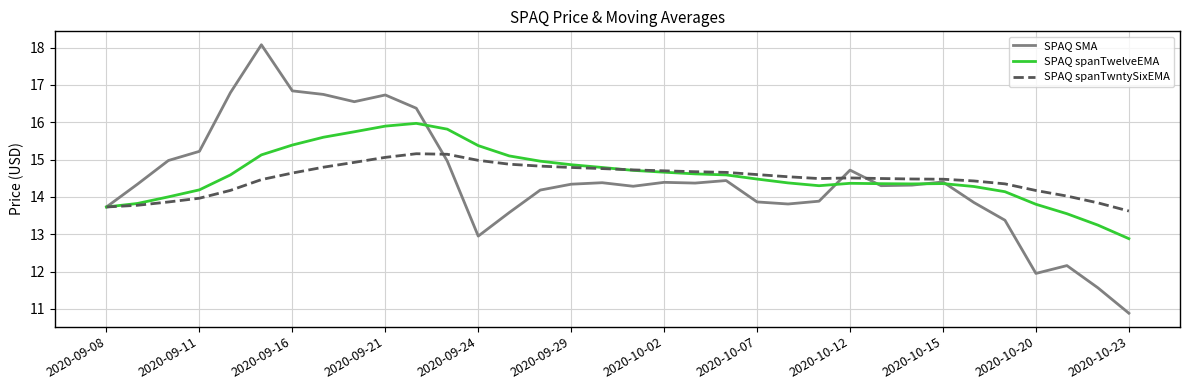

Which series has the largest total across all categories?

SPAQ spanTwelveEMA